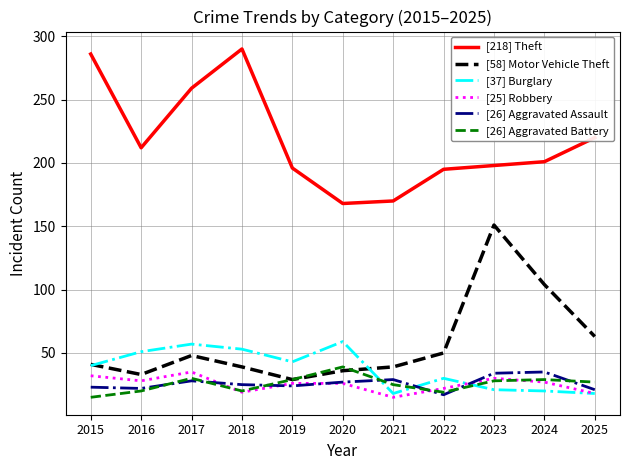

True or false: [218] Theft and [37] Burglary cross at least once.

False